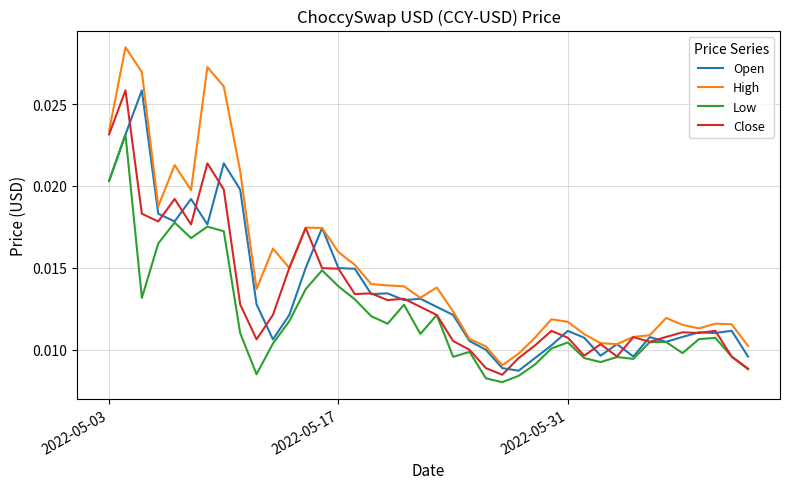

How many categories are shown in the chart?

40